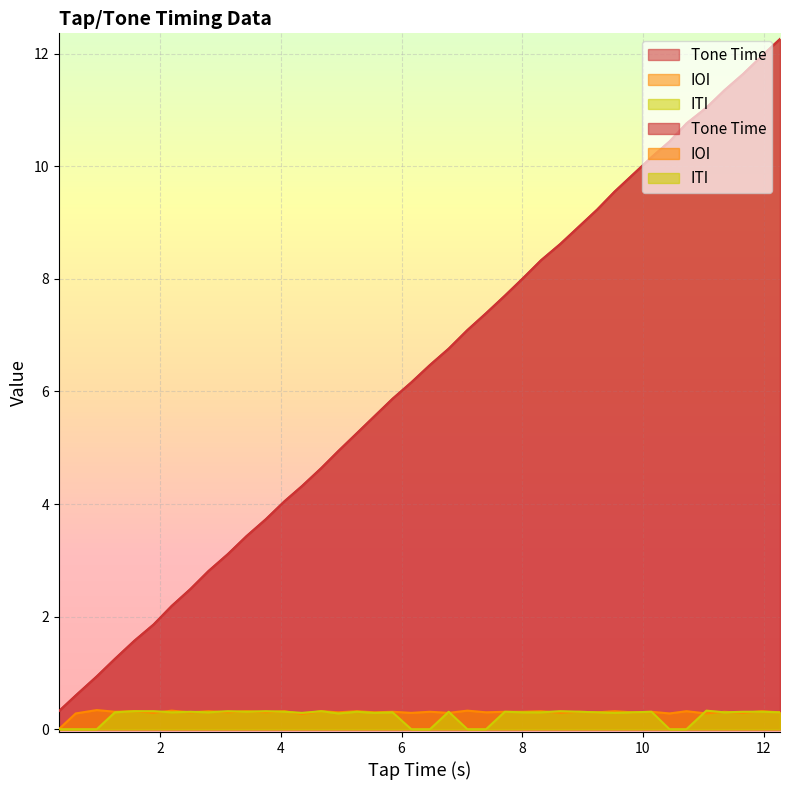

How many series are shown in this chart?

3